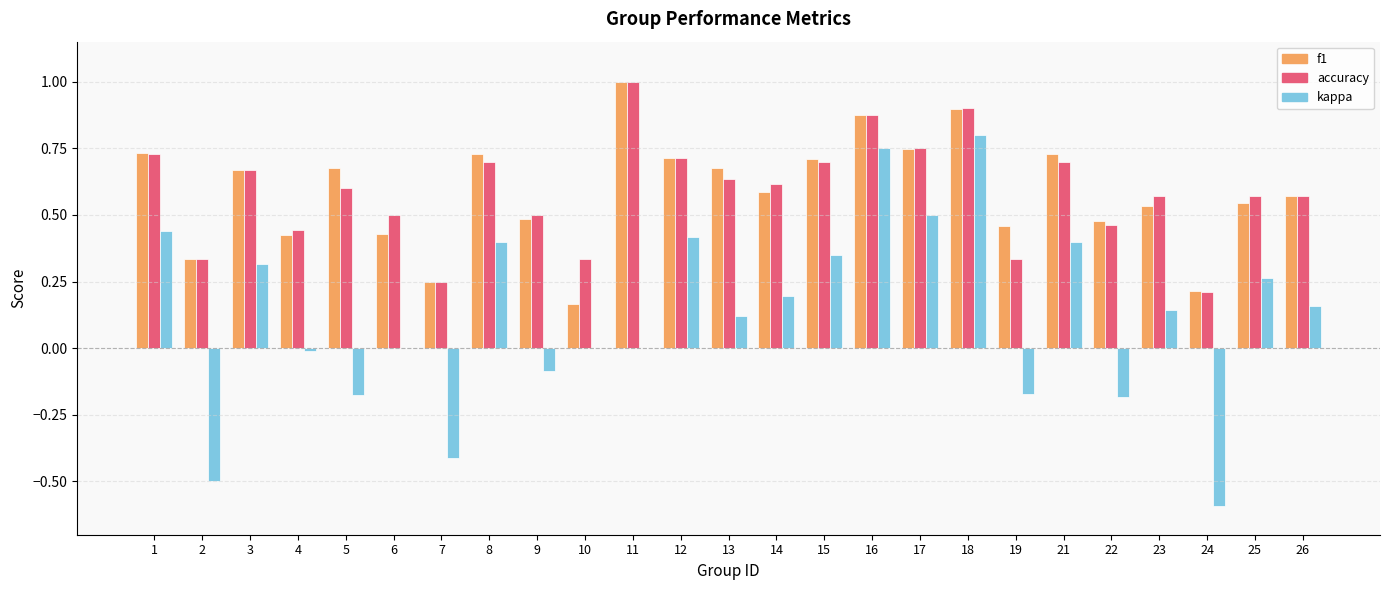

Which series changed the most between 22 and 26?

kappa